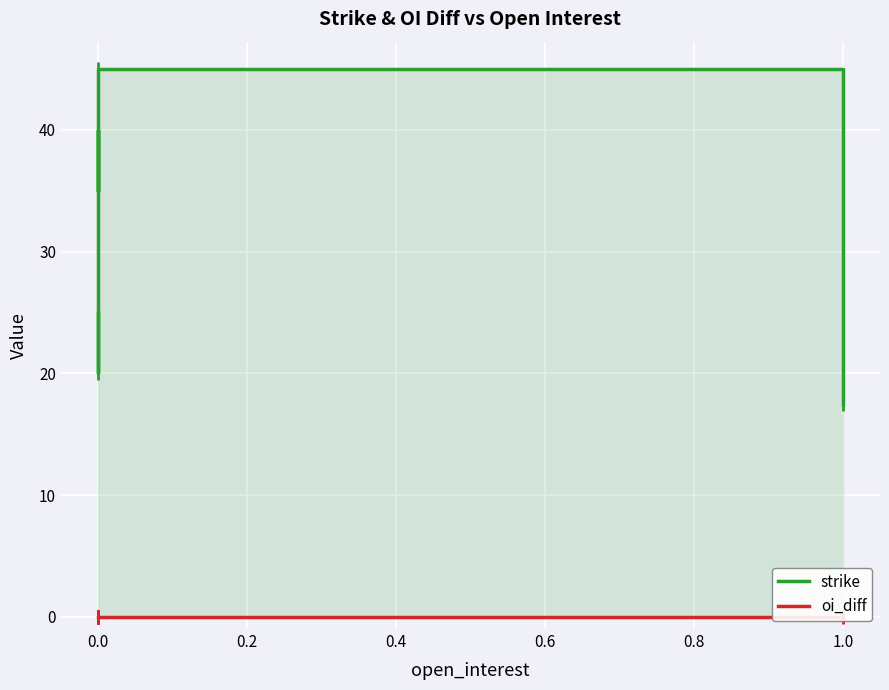

True or false: strike and oi_diff intersect in this chart.

False